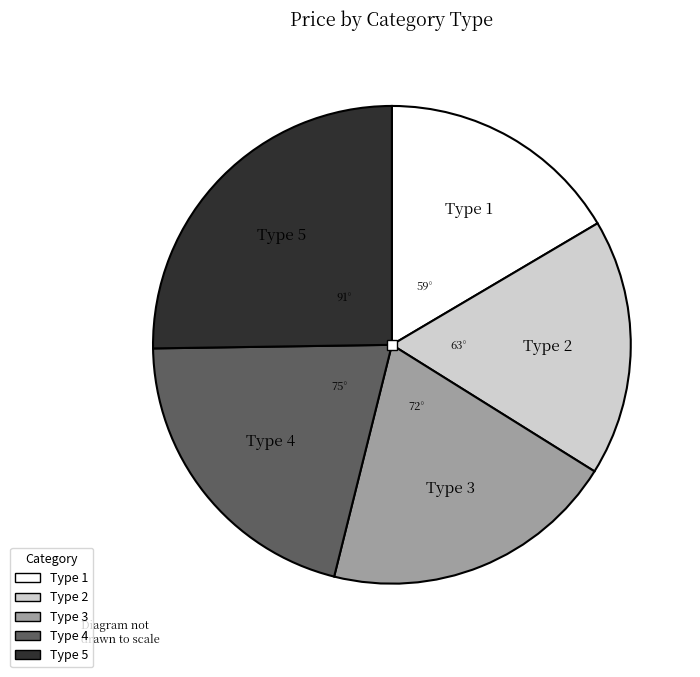

Does Type 5 represent more than half of the total?

No